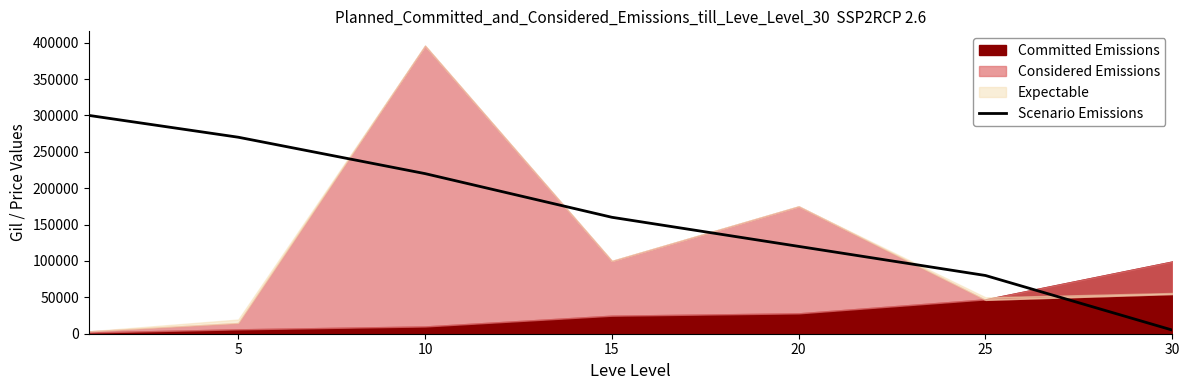

True or false: the data shows 53905 at 15.

False